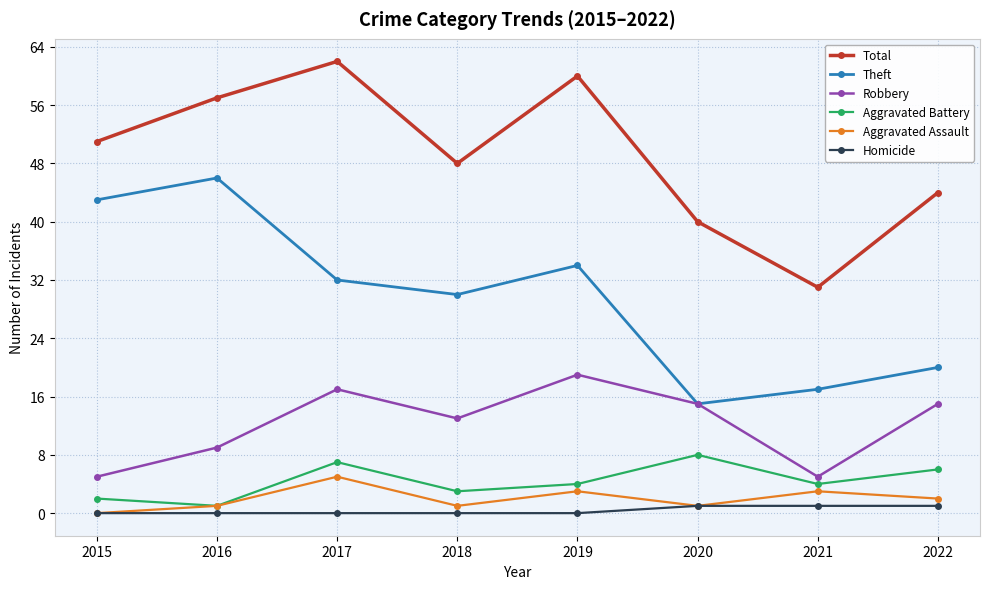

Which series has the largest total across all categories?

Total